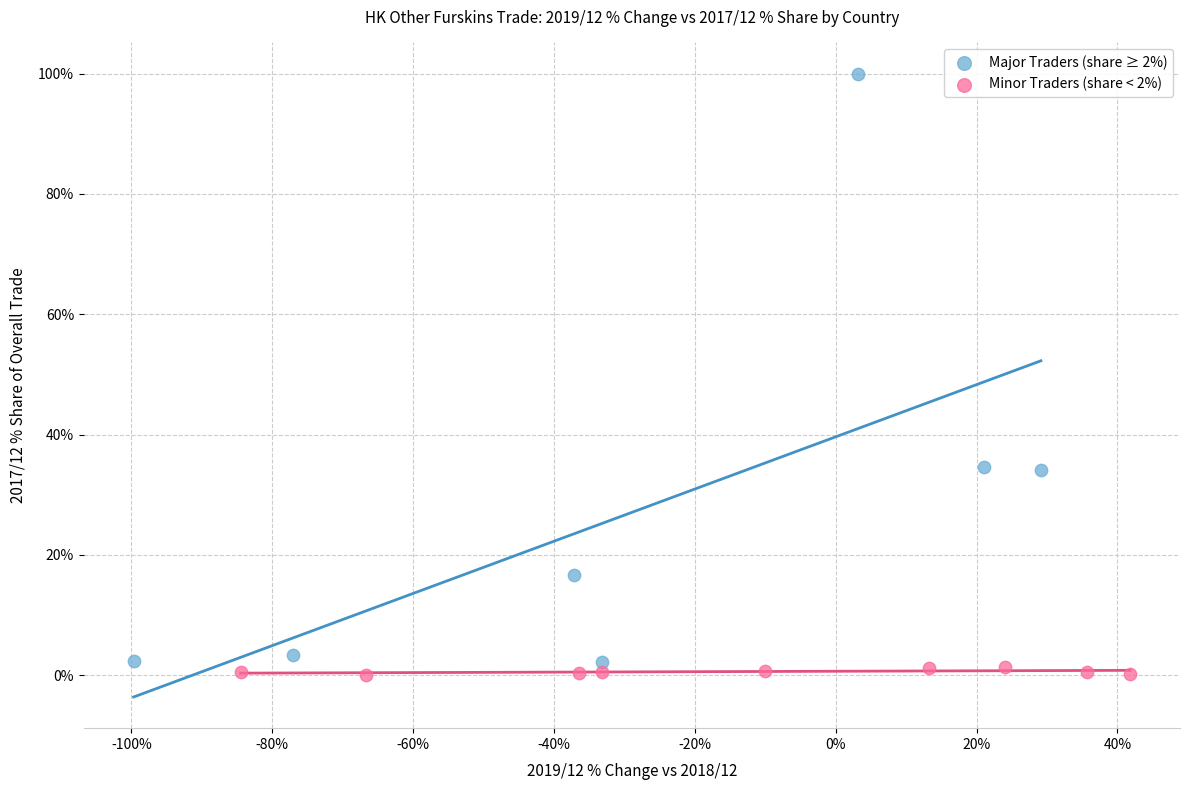

Which series reaches the maximum Y coordinate?

Major Traders (share ≥ 2%)